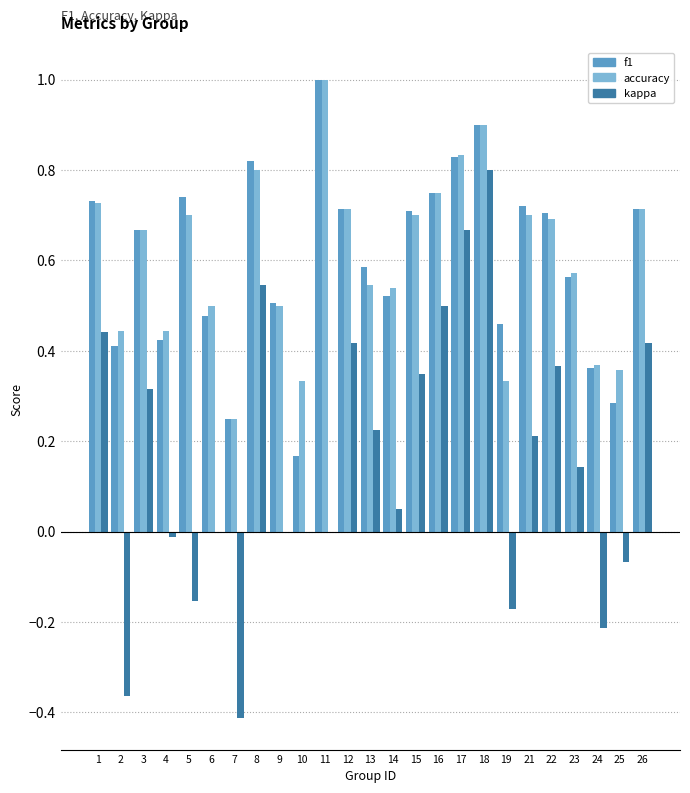

How many series are shown in this chart?

3